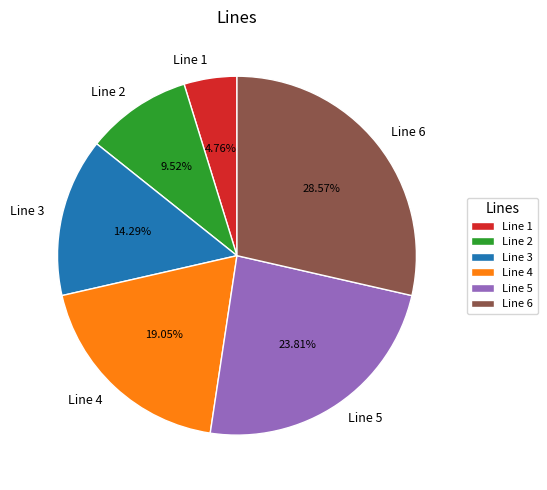

To the nearest percent, what is the difference between the Line 4 and Line 3 slice percentages?

5%